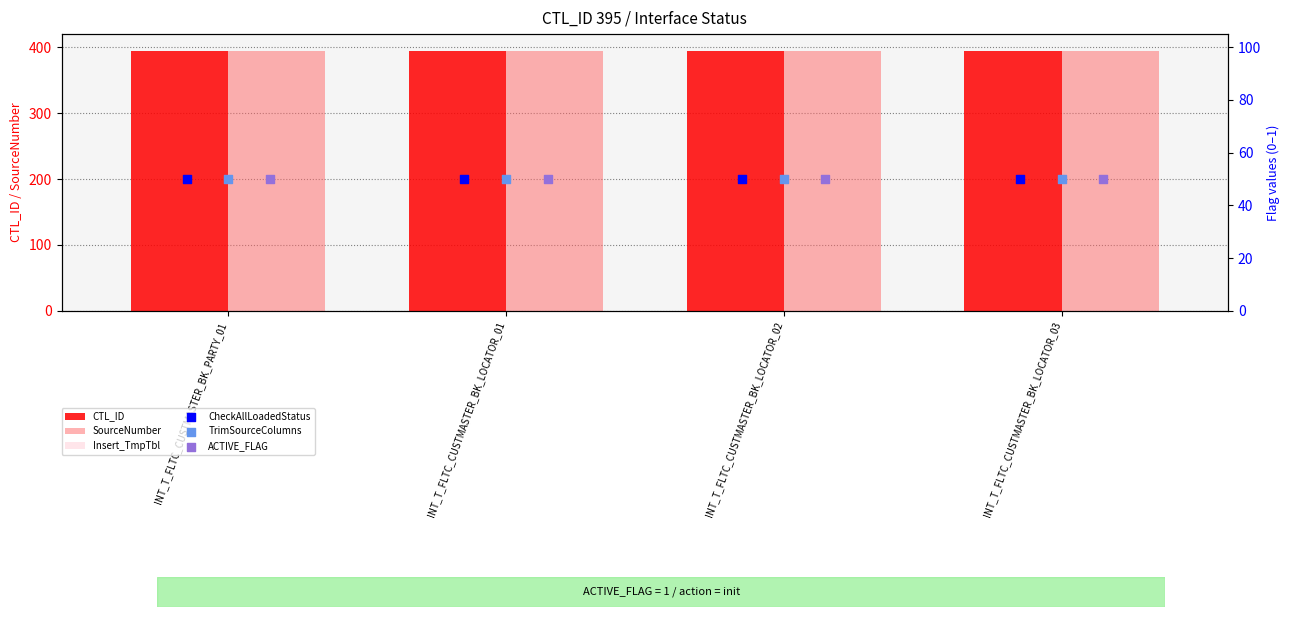

Is the value of Insert_TmpTbl at INT_T_FLTC_CUSTMASTER_BK_LOCATOR_03 greater than the value of SourceNumber at INT_T_FLTC_CUSTMASTER_BK_LOCATOR_03?

No